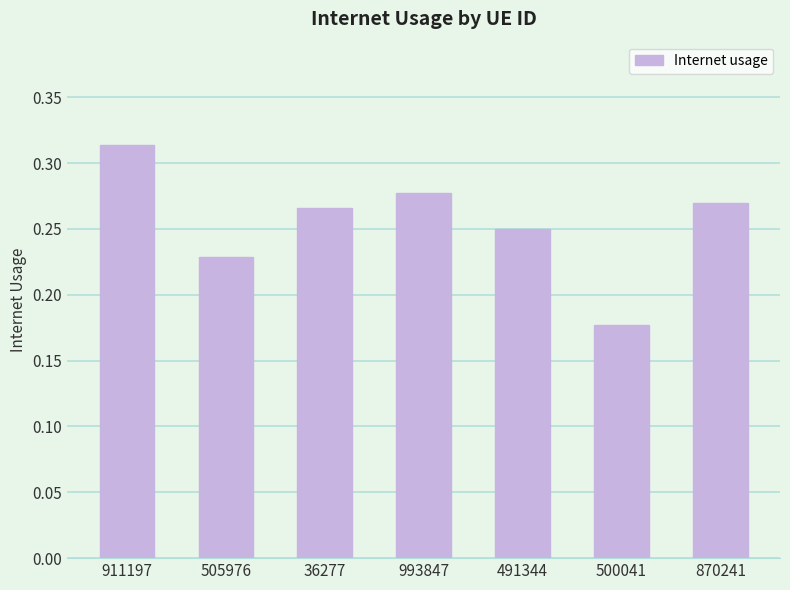

List the labels in order of value, smallest first.

500041, 505976, 491344, 36277, 870241, 993847, 911197